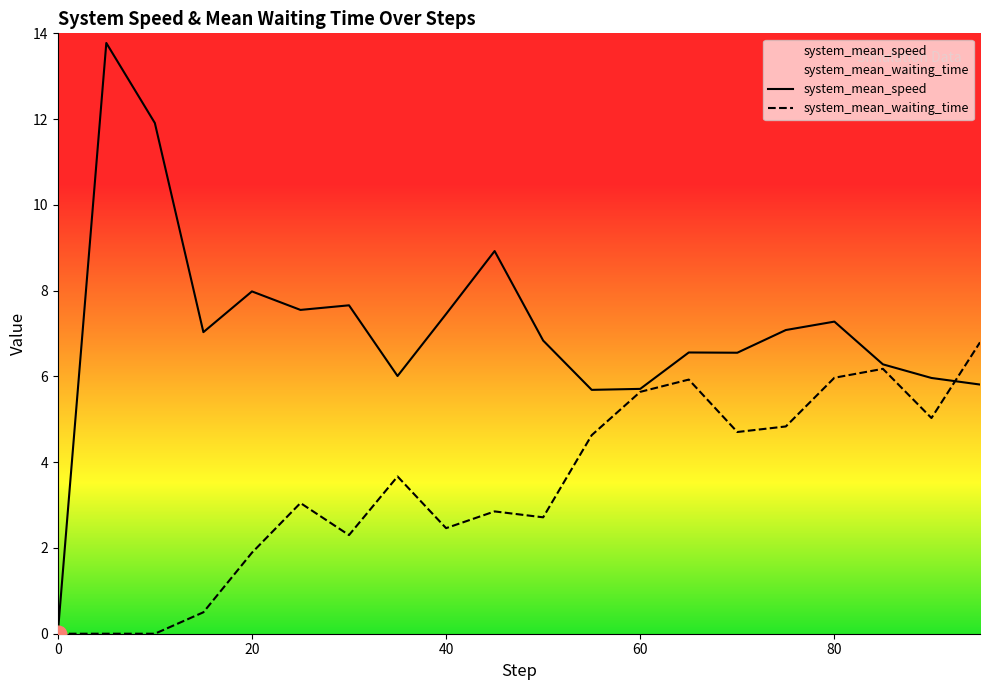

Which series has the largest total across all categories?

system_mean_speed